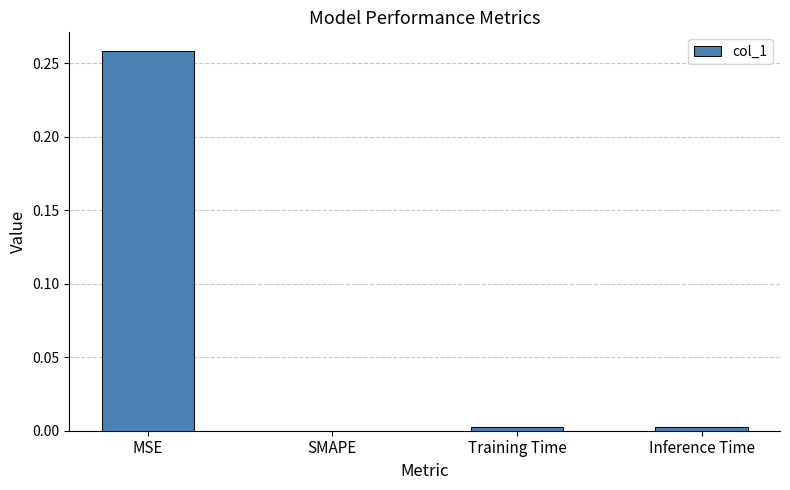

Is it true that the value at Inference Time is 0.0?

True